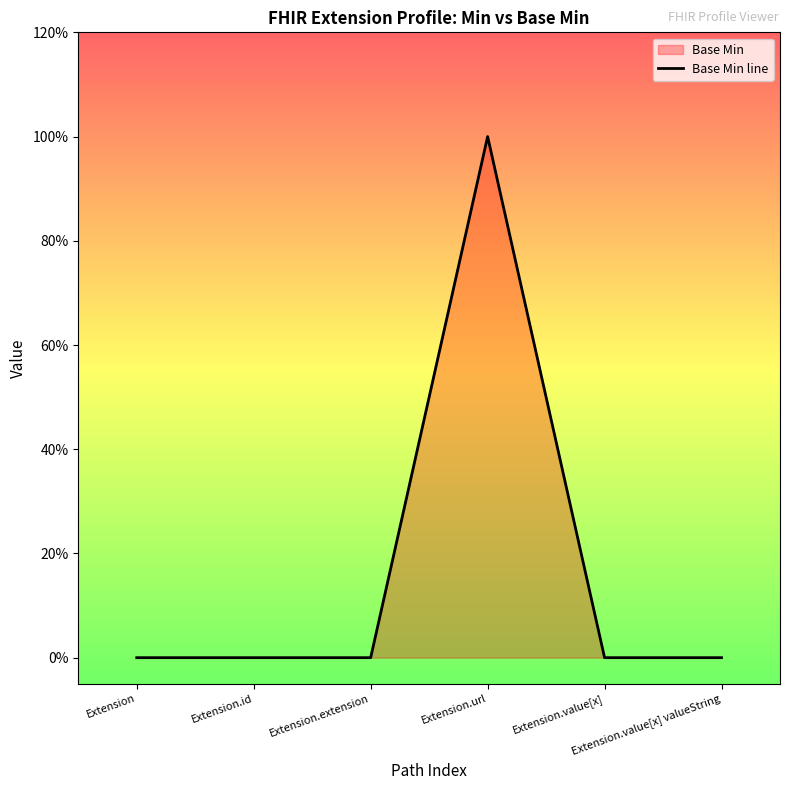

True or false: the data shows 1 at Extension.value[x] valueString.

False